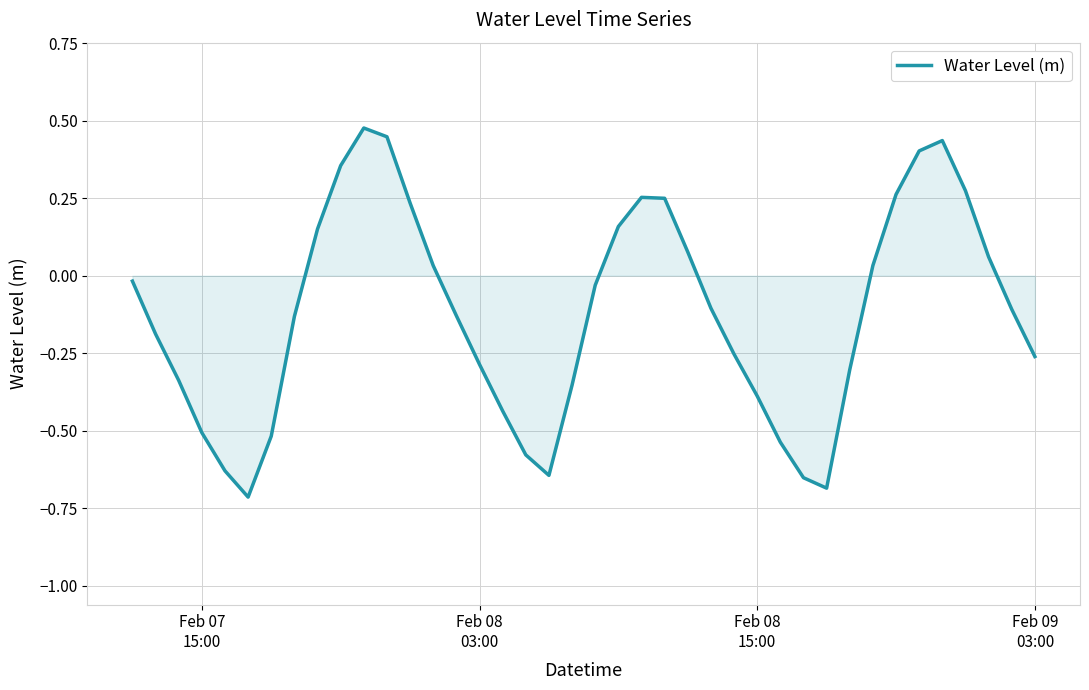

What is the sum of all values?

-4.9